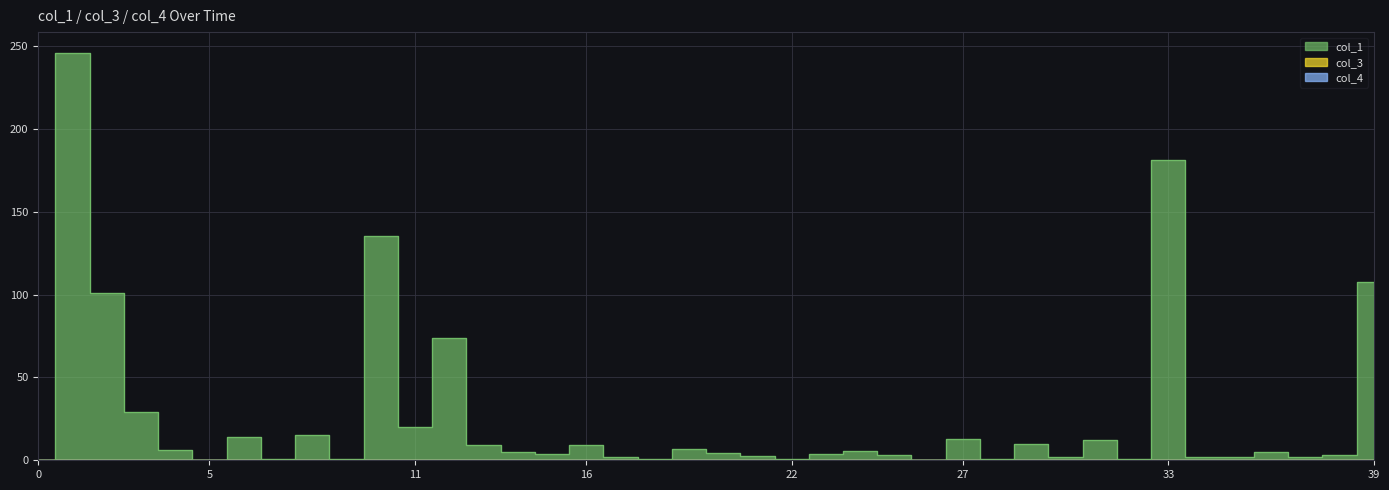

Reading left to right, transcribe all the data shown in this chart.

col_1: 0.0	246.1	100.9	28.9	6.0	0.1	14.0	1.0	15.0	1.0	135.4	20.0	73.8	9.1	4.9	3.9	9.1	2.0	1.0	7.0	4.1	2.8	1.0	4.1	5.9	3.0	0.2	12.8	1.0	10.1	1.9	12.0	0.9	181.3	2.0	2.0	5.0	2.0	3.0	107.8
col_3: 0.0	0.0	0.0	0.0	0.0	0.0	0.0	0.0	0.0	0.0	0.0	0.0	0.0	0.0	0.0	0.0	0.0	0.0	0.0	0.0	0.0	0.0	0.0	0.0	0.0	0.0	0.0	0.0	0.0	0.0	0.0	0.0	0.0	0.0	0.0	0.0	0.0	0.0	0.0	0.0
col_4: 0.0	0.0	0.0	0.0	0.0	0.0	0.0	0.0	0.0	0.0	0.0	0.0	0.0	0.0	0.0	0.0	0.0	0.0	0.0	0.0	0.0	0.0	0.0	0.0	0.0	0.0	0.0	0.0	0.0	0.0	0.0	0.0	0.0	0.0	0.0	0.0	0.0	0.0	0.0	0.0